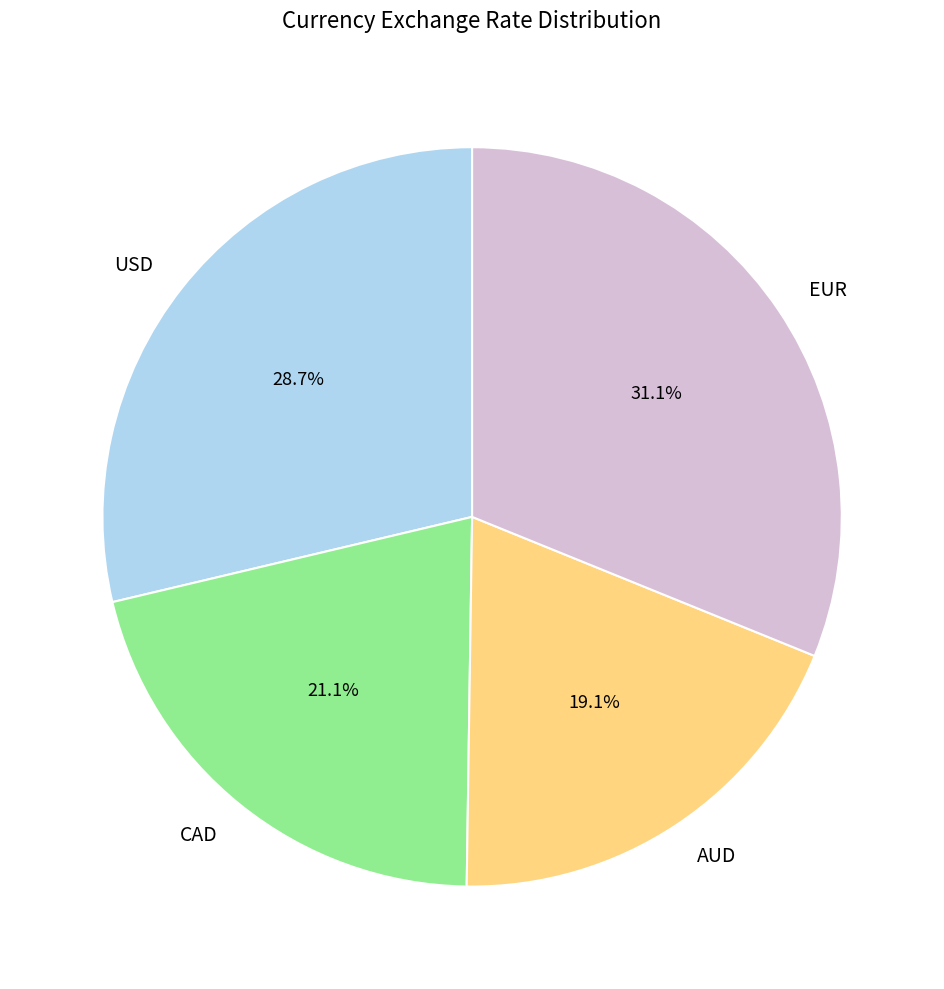

What is the ratio of the value at AUD to the value at USD?

0.7